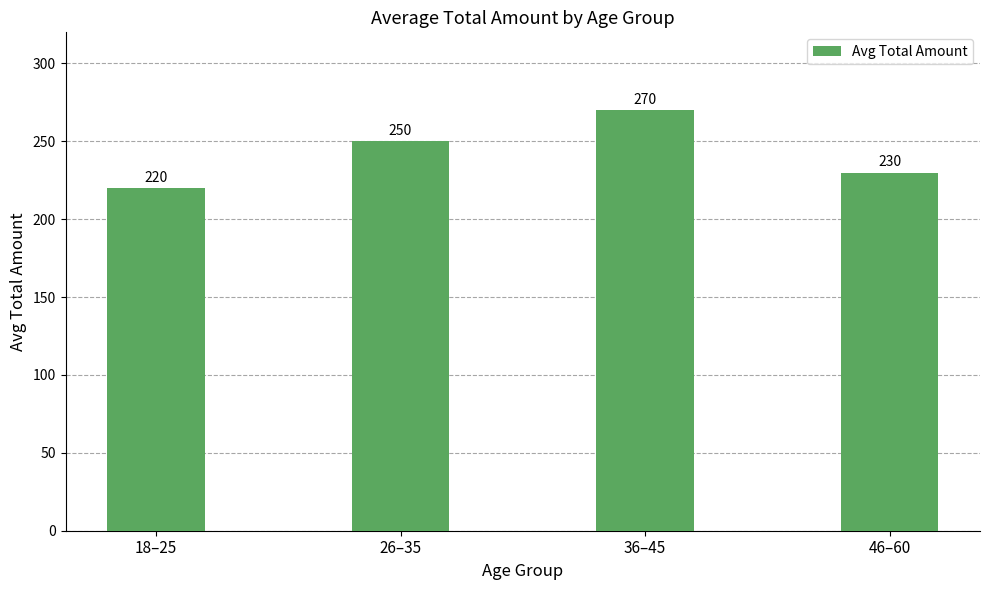

How many data points are less than 250?

2